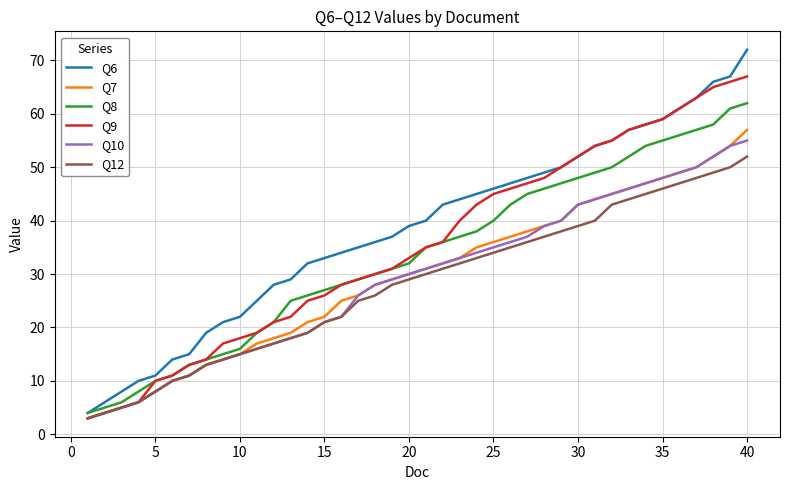

Does the chart display data point markers on the line(s)?

No